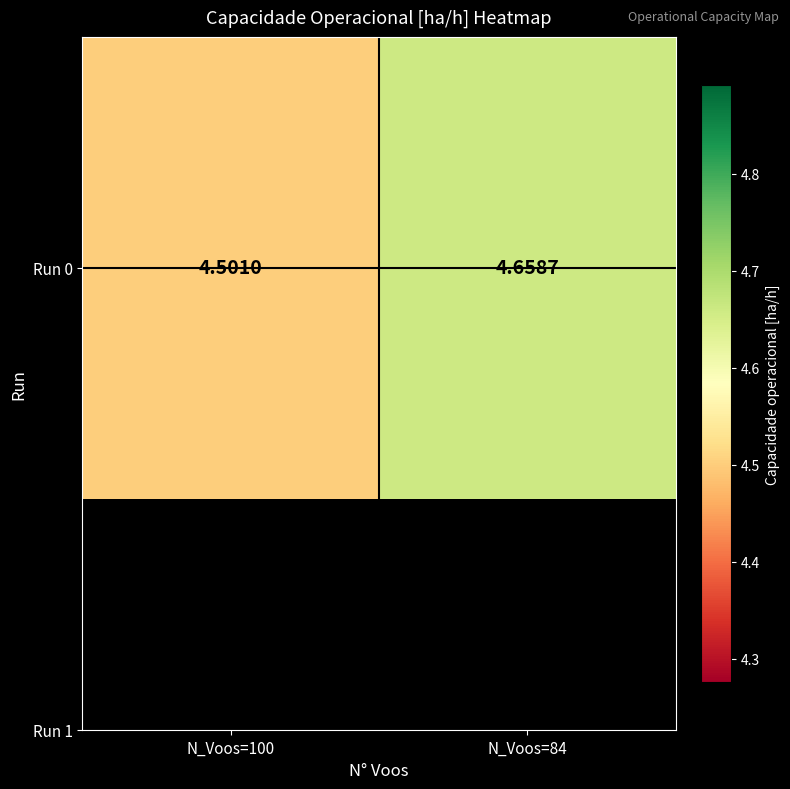

What is the sum of all values?

9.2